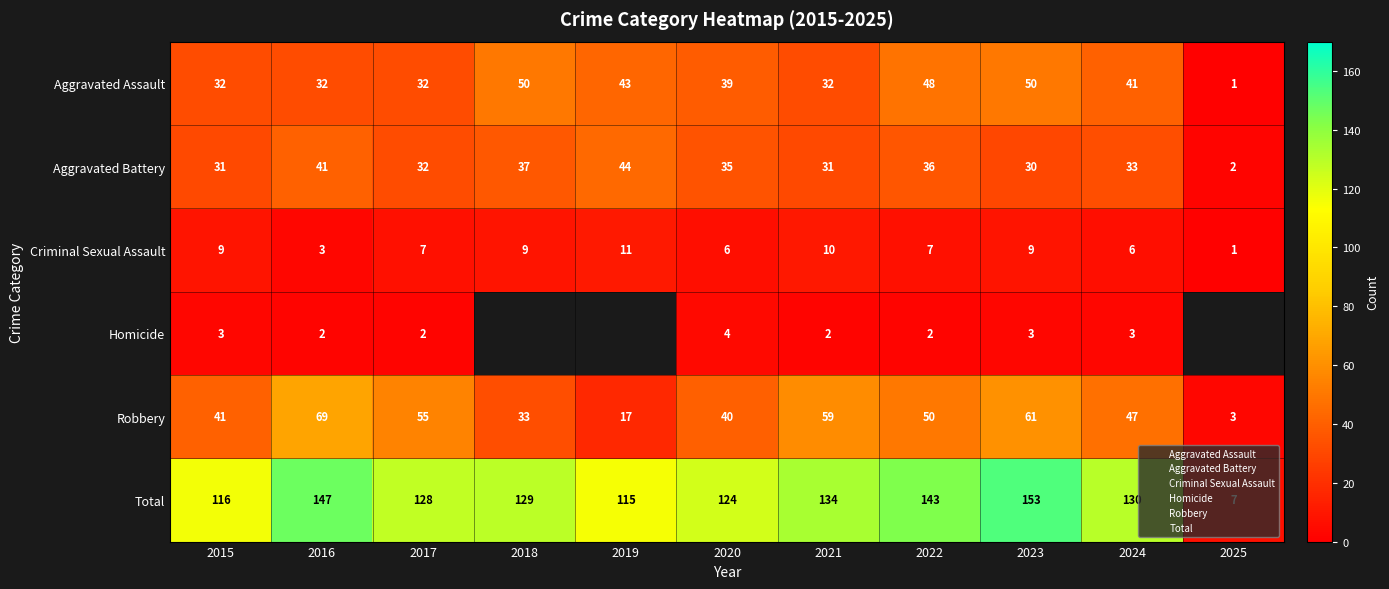

Which series has the widest spread of values?

Total